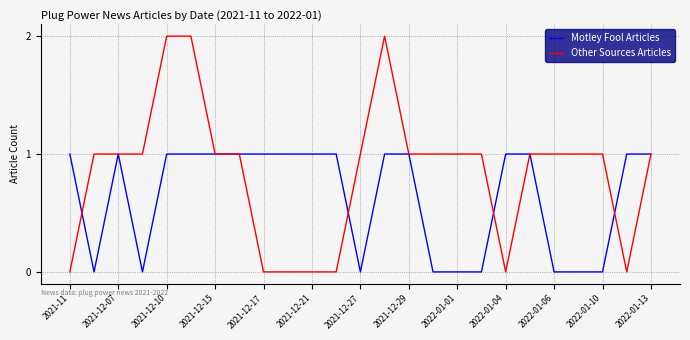

Which series has the largest total across all categories?

Other Sources Articles